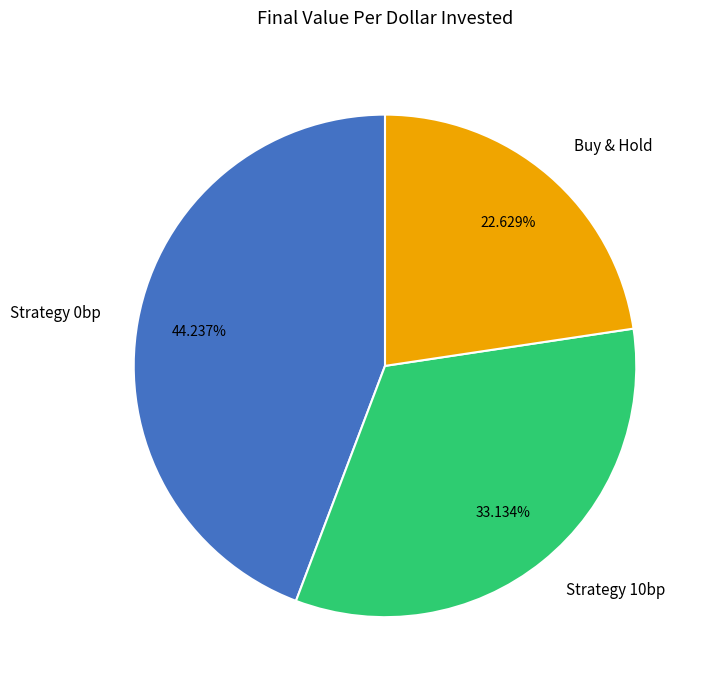

What is the ratio of the value at Strategy 10bp to the value at Strategy 0bp?

0.7